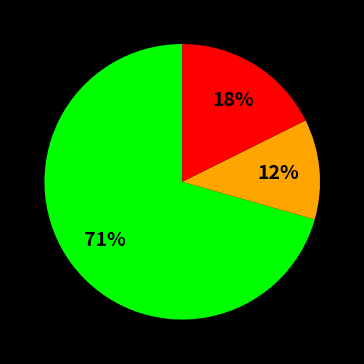

To the nearest percent, what is the average slice percentage?

33%